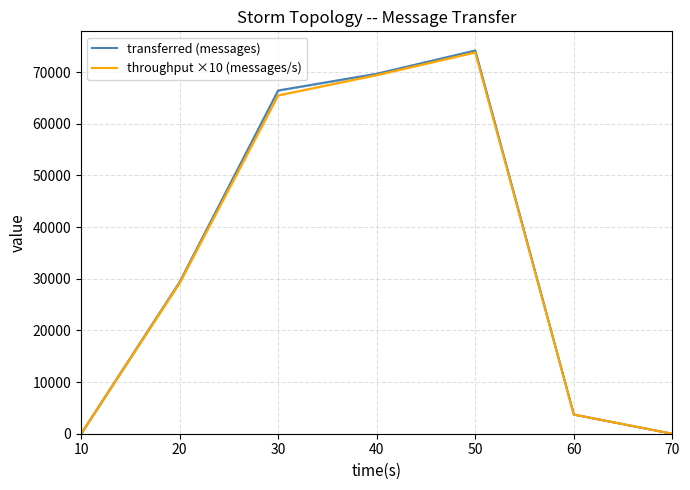

Reading left to right, extract all data points from this chart.

transferred (messages): 10=0	20=29360	30=66440	40=69680	50=74180	60=3720	70=0
throughput ×10 (messages/s): 10=0	20=29180	30=65490	40=69420	50=73810	60=3710	70=0